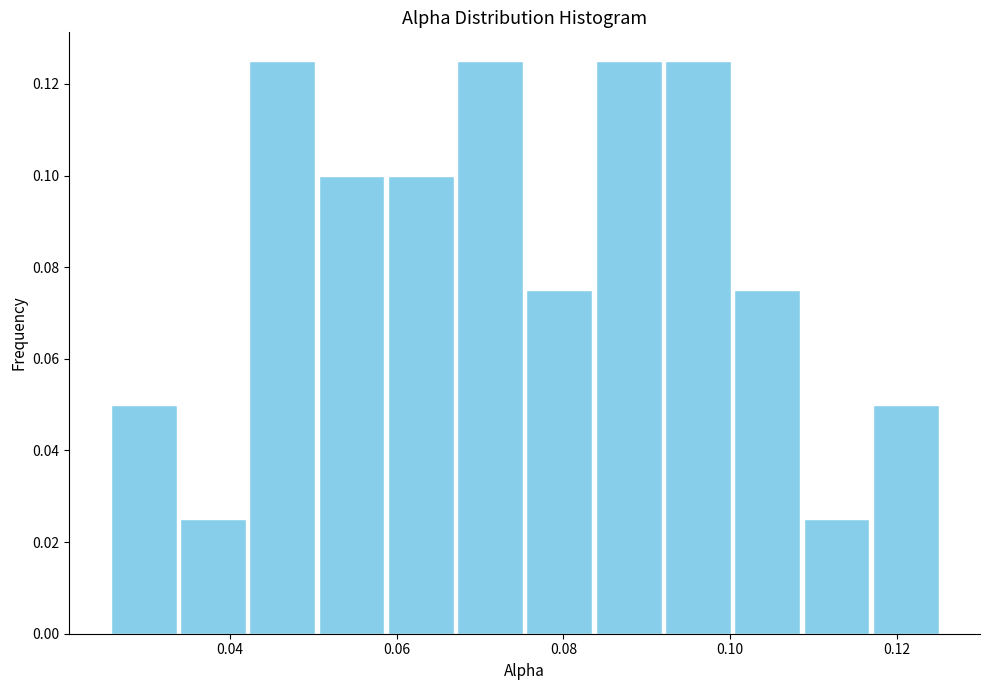

Reading left to right, list every bar in this chart as the range it spans on the x-axis followed by its height. Neither the bar edges nor the heights are printed on the chart, so give them approximately, as read against the axes.

0.026 to 0.034: 0.050
0.034 to 0.042: 0.026
0.042 to 0.050: 0.126
0.050 to 0.058: 0.100
0.058 to 0.068: 0.100
0.068 to 0.076: 0.126
0.076 to 0.084: 0.076
0.084 to 0.092: 0.126
0.092 to 0.100: 0.126
0.100 to 0.108: 0.076
0.108 to 0.116: 0.026
0.116 to 0.126: 0.050